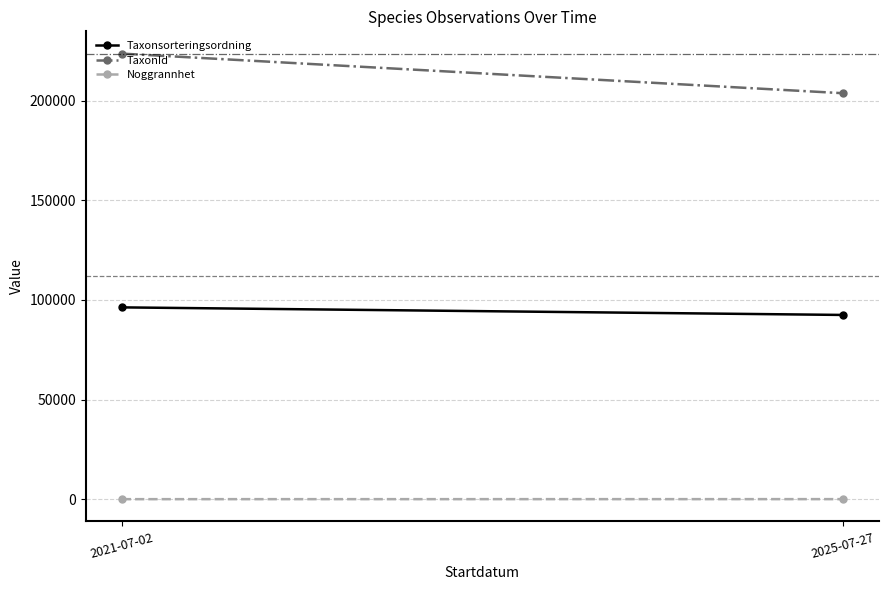

What is the difference between the Taxonsorteringsordning values at 2021-07-02 and 2025-07-27?

3799.6